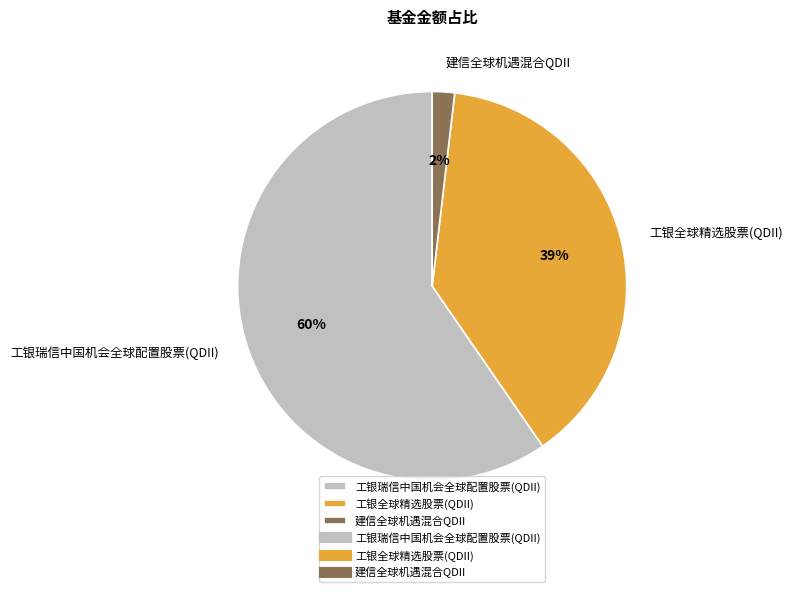

The 建信全球机遇混合QDII slice represents 2% of the pie. True or false?

True